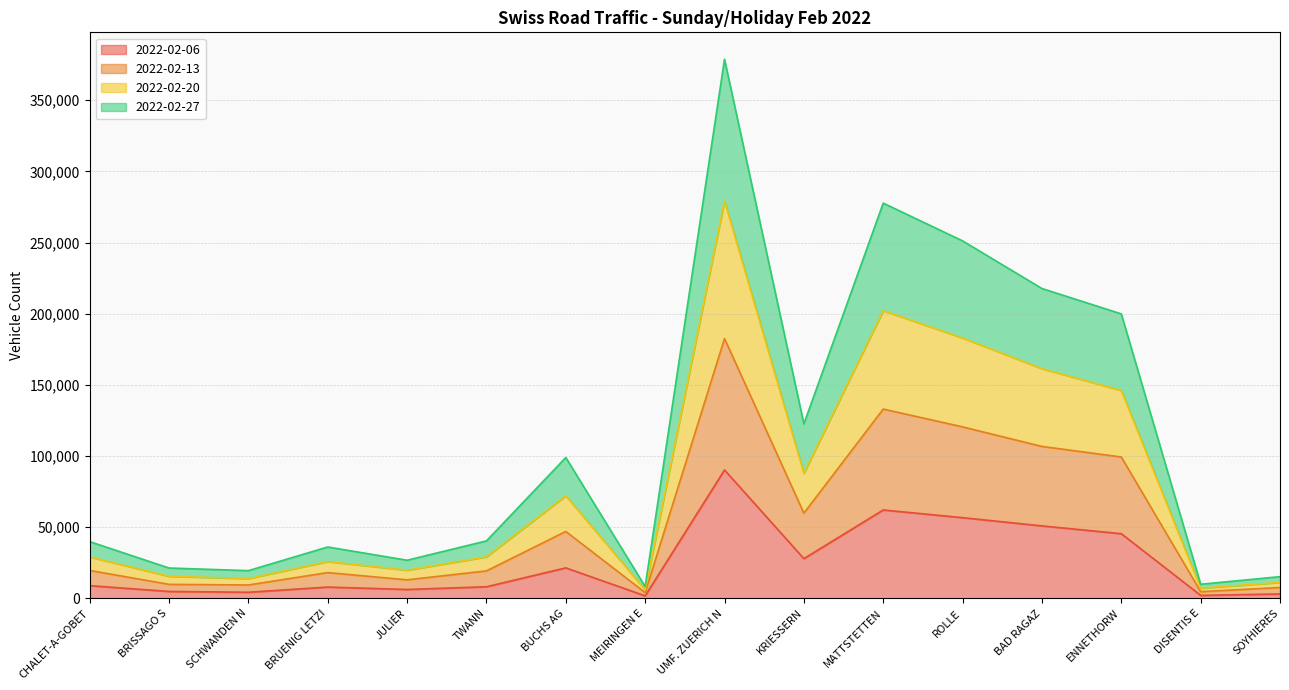

Reading right to left, list all the values displayed in this chart.

2022-02-06: 3083	2075	45430	50900	56682	62095	27891	90217	1744	21413	8132	6229	7913	4276	4842	8915
2022-02-13: 7601	4685	99309	106738	120478	132992	59843	182524	4026	46990	19273	12988	18083	9381	9822	19593
2022-02-20: 11189	7110	146068	161383	182955	202137	87877	279238	5984	72080	29144	19766	25844	13886	15487	29076
2022-02-27: 15228	9886	199876	217694	251165	277712	122597	378779	8314	98943	40357	26771	36080	19445	21299	39846